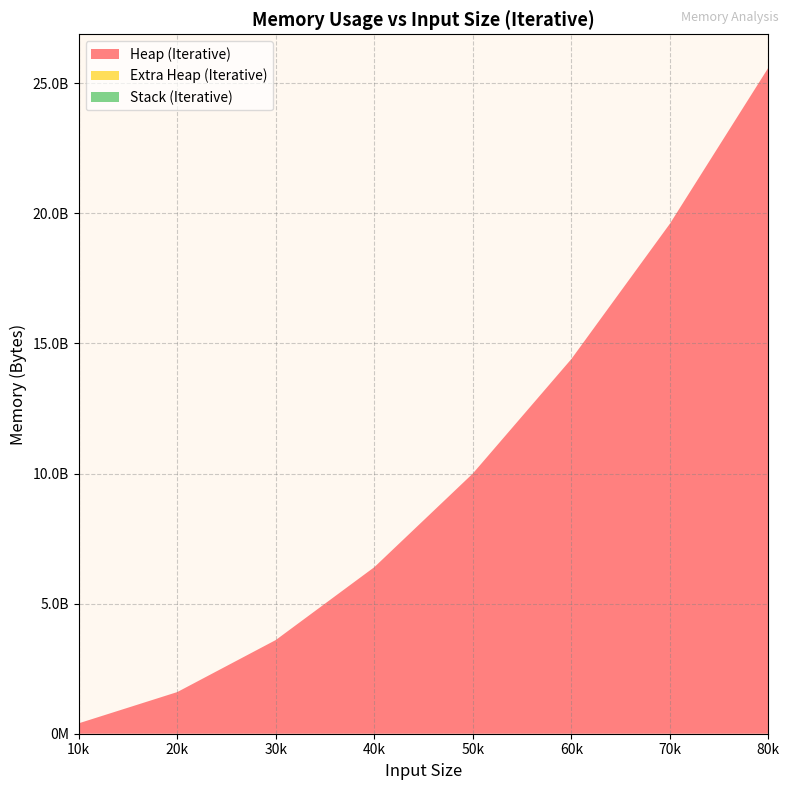

Reading right to left, what are all the values shown in this chart?

Heap (Iterative): 25602313812	19602033812	14401753812	10001473812	6401193812	3600913812	1600633812	400353812
Extra Heap (Iterative): 1280404	1120404	960404	800404	640404	480404	320404	160404
Stack (Iterative): 2496	2496	2496	2496	2496	2496	2496	2496